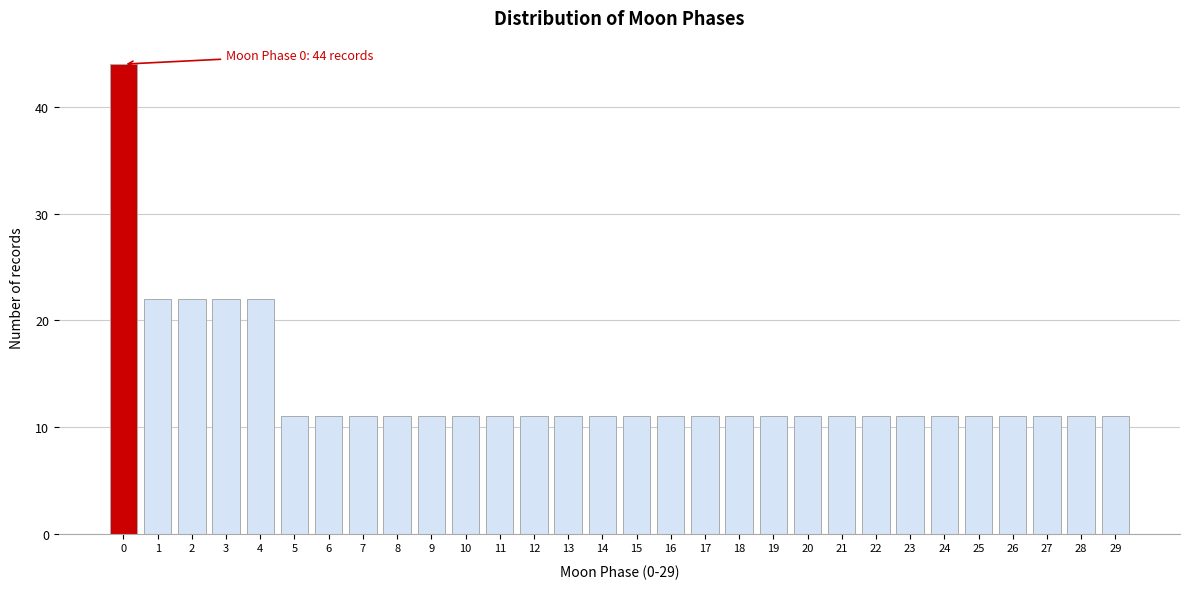

Reading left to right, extract all data points from this chart.

44	22	22	22	22	11	11	11	11	11	11	11	11	11	11	11	11	11	11	11	11	11	11	11	11	11	11	11	11	11